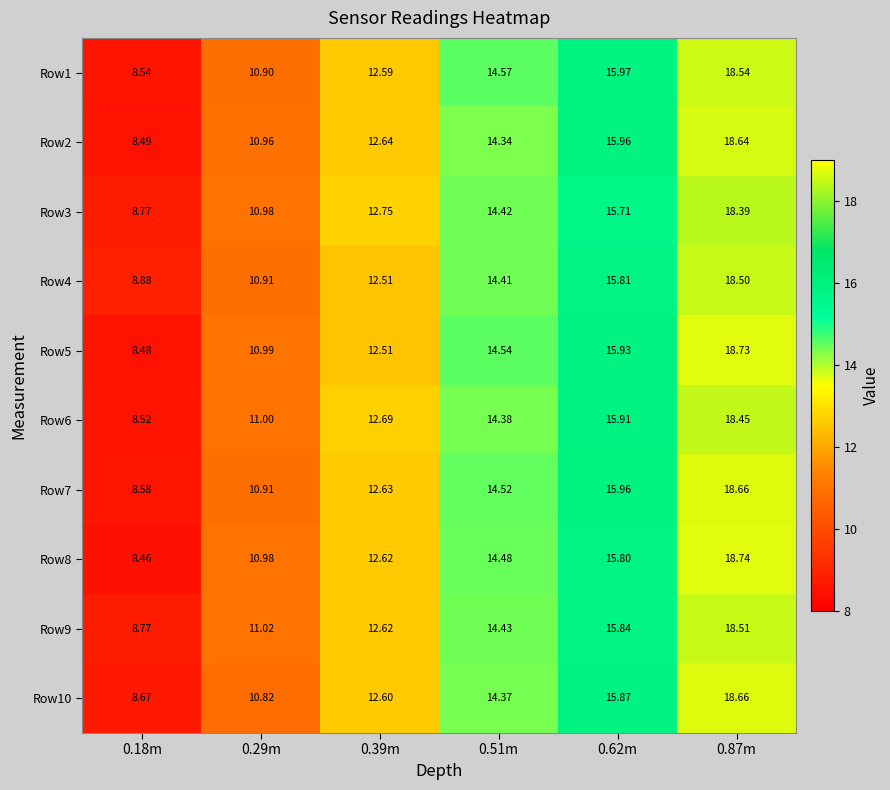

How many data points in Row7 are above 14?

3